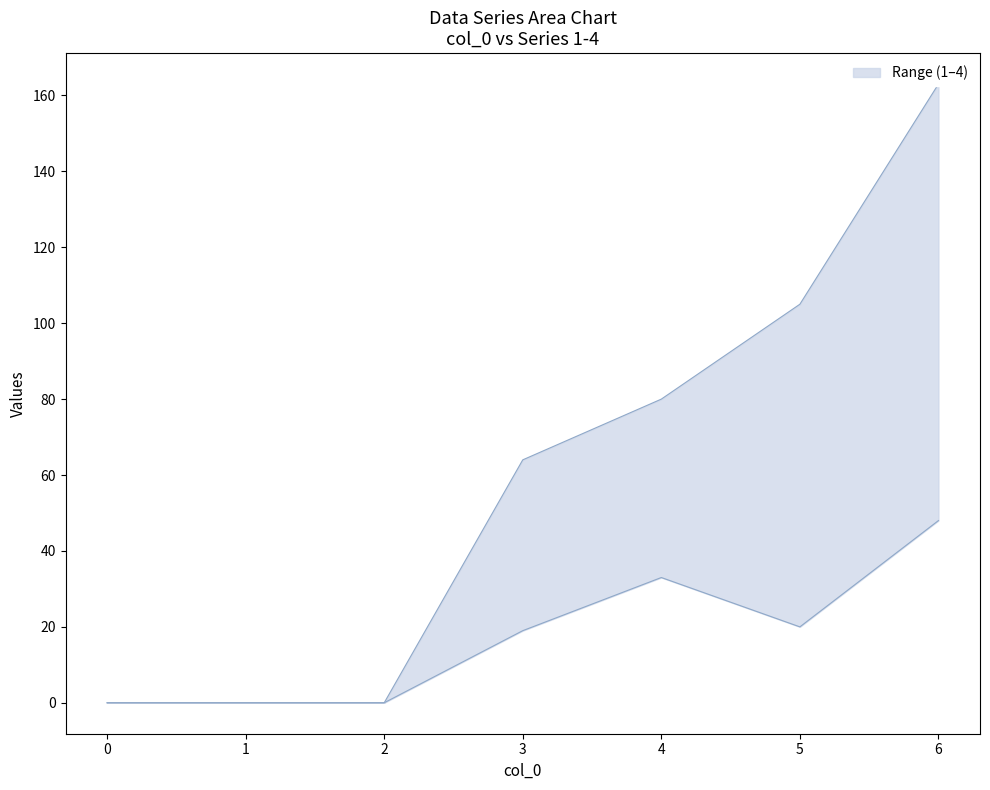

List the series in order of their overall mean, lowest first.

1, 4